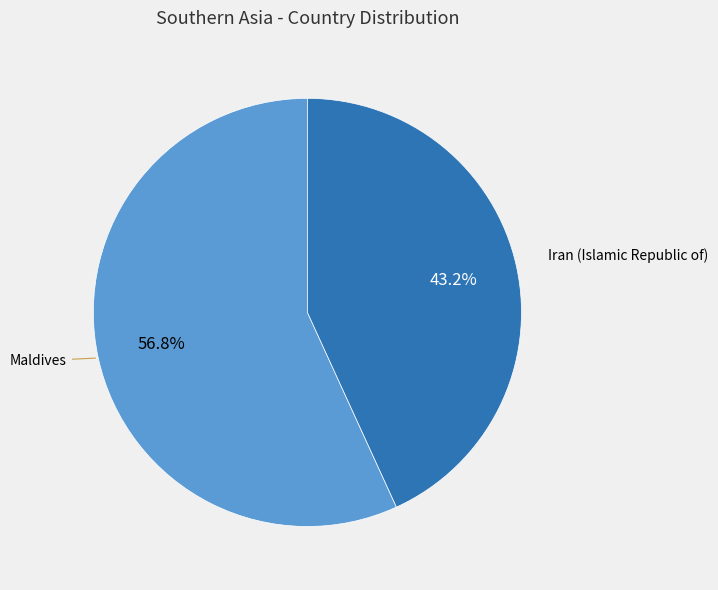

How many segments does this pie chart have?

2